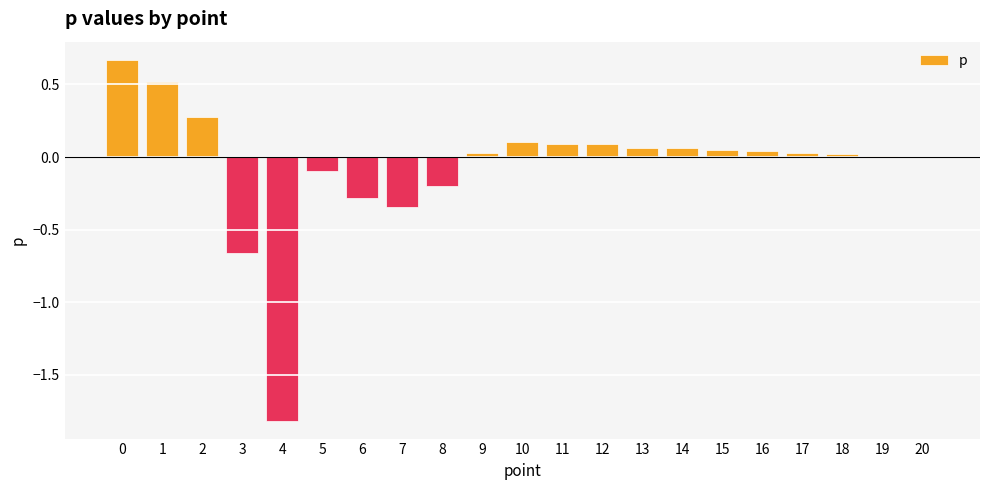

The chart shows a value of 0.0 at 20. True or false?

True